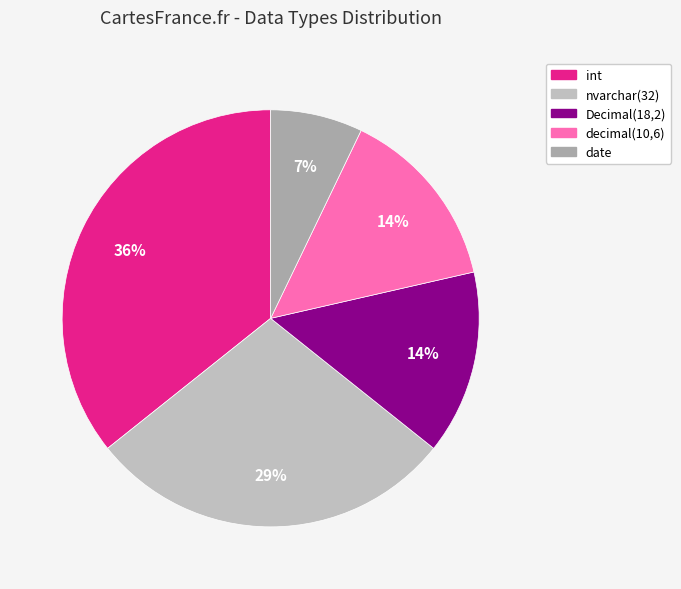

To the nearest percent, what percentage of the pie is date?

7%